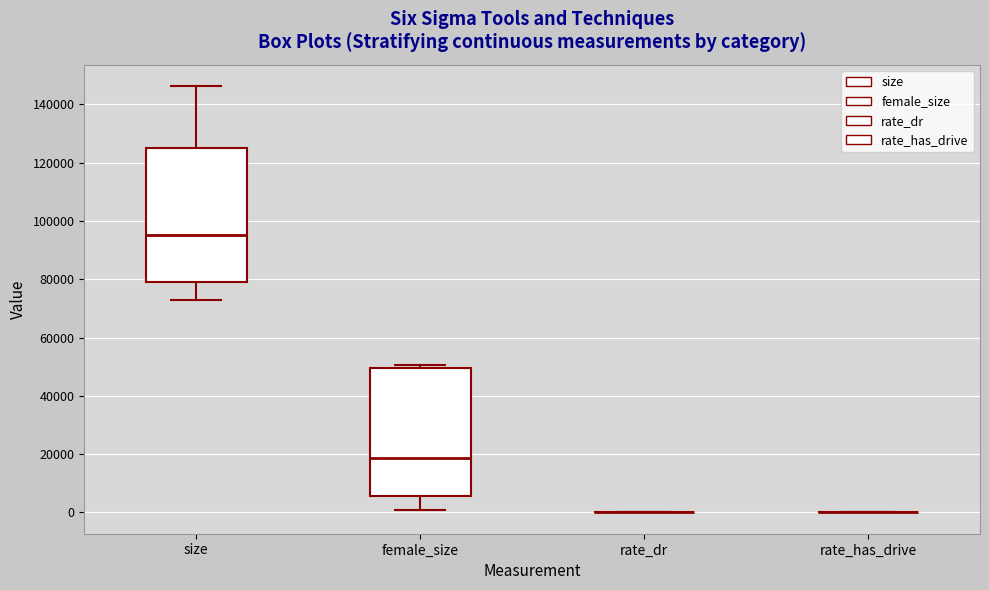

Reading left to right, transcribe this box plot: for each box, give where its median line is, the range the box spans, and where its two whiskers end, as read against the y-axis. The values are not printed on the chart, so give them approximately, as read against the axis.

size: median 96000, box 78000 to 124000, whiskers 74000 to 146000
female_size: median 18000, box 6000 to 50000, whiskers 0 to 50000 (just above the box's upper edge)
rate_dr: box collapsed to a line at 0, whiskers 0 to 0
rate_has_drive: box collapsed to a line at 0, whiskers 0 to 0